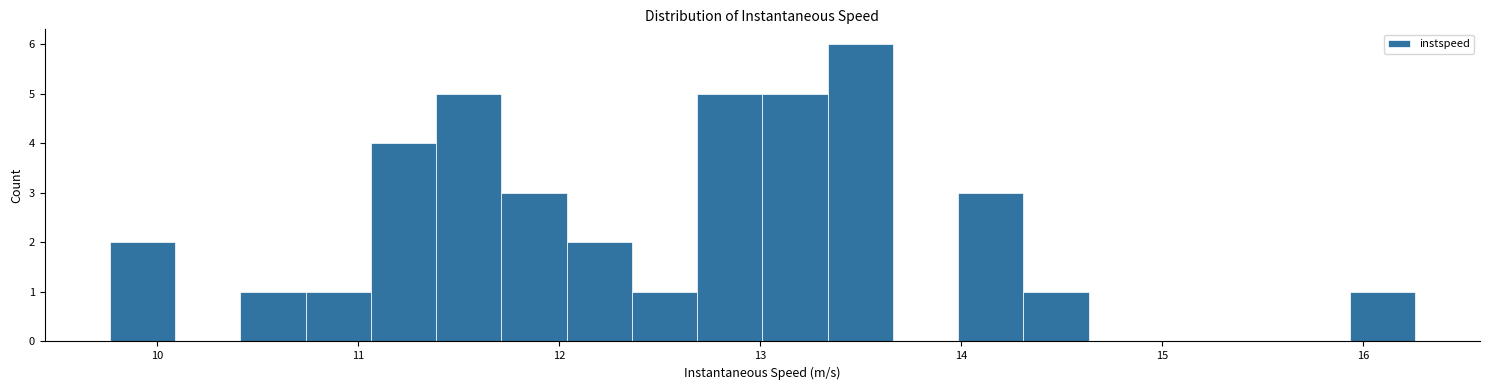

Read against the x-axis, roughly where is the centre of the tallest bar?

13.5